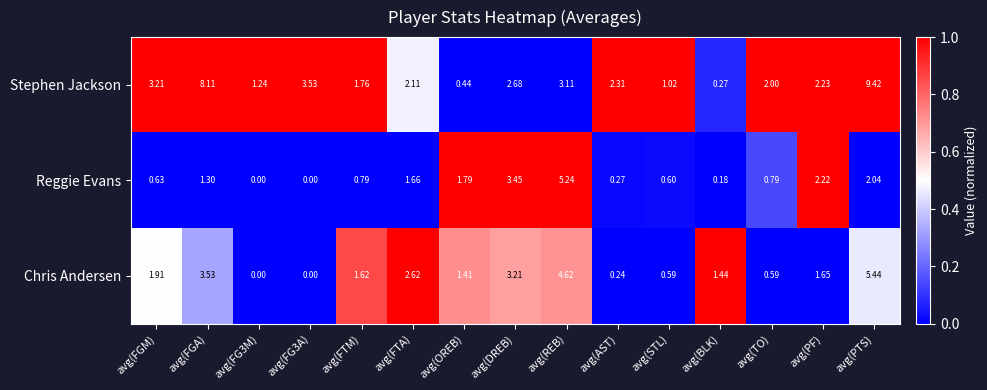

Which category has the highest value in the Stephen Jackson series?

avg(PTS)